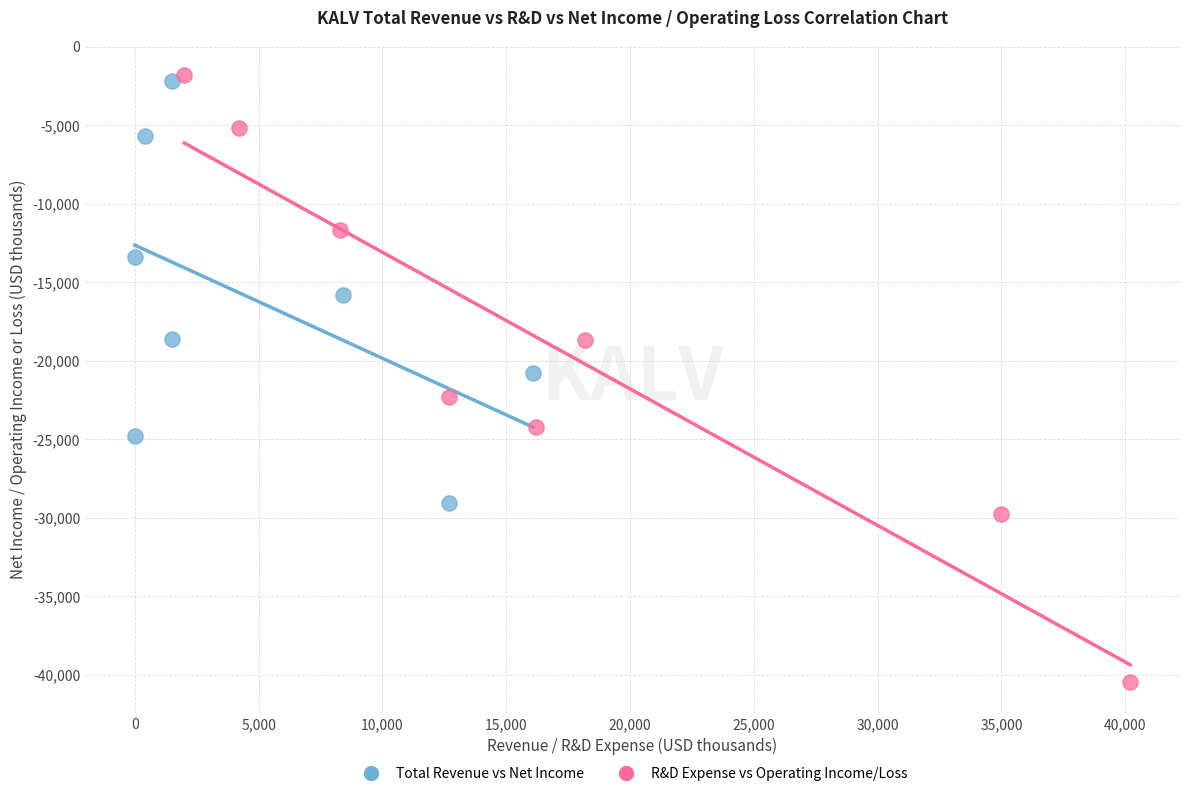

Which series has the largest Y range (max minus min)?

R&D Expense vs Operating Income/Loss